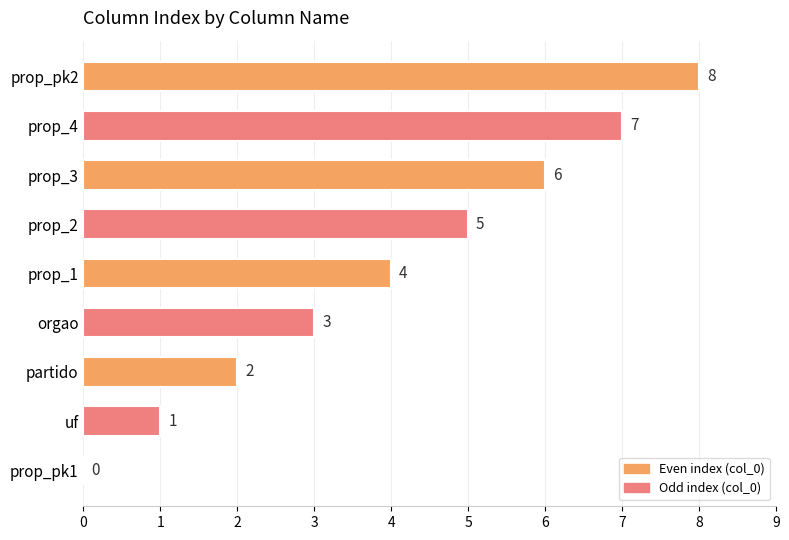

What is the sum of all values?

36